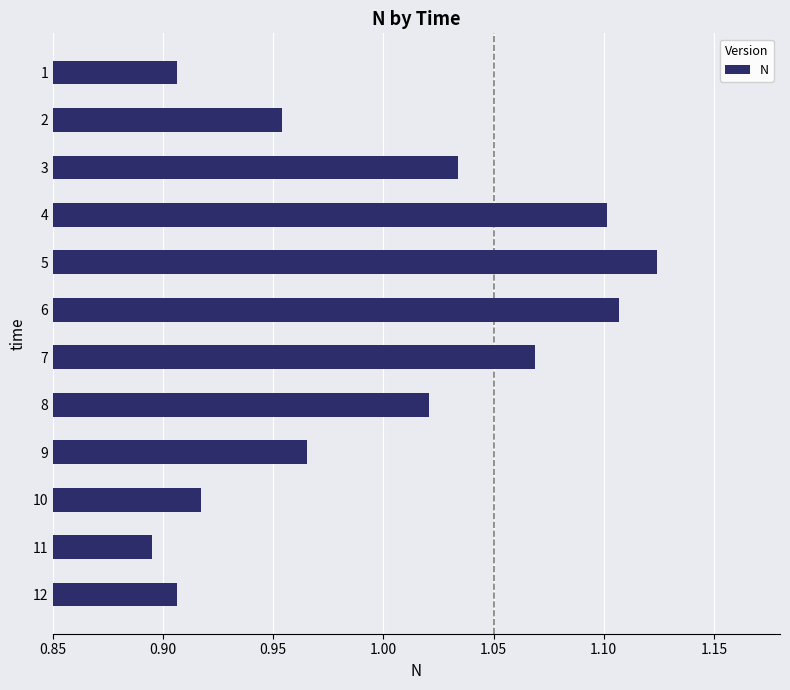

How many distinct data groups are displayed?

1